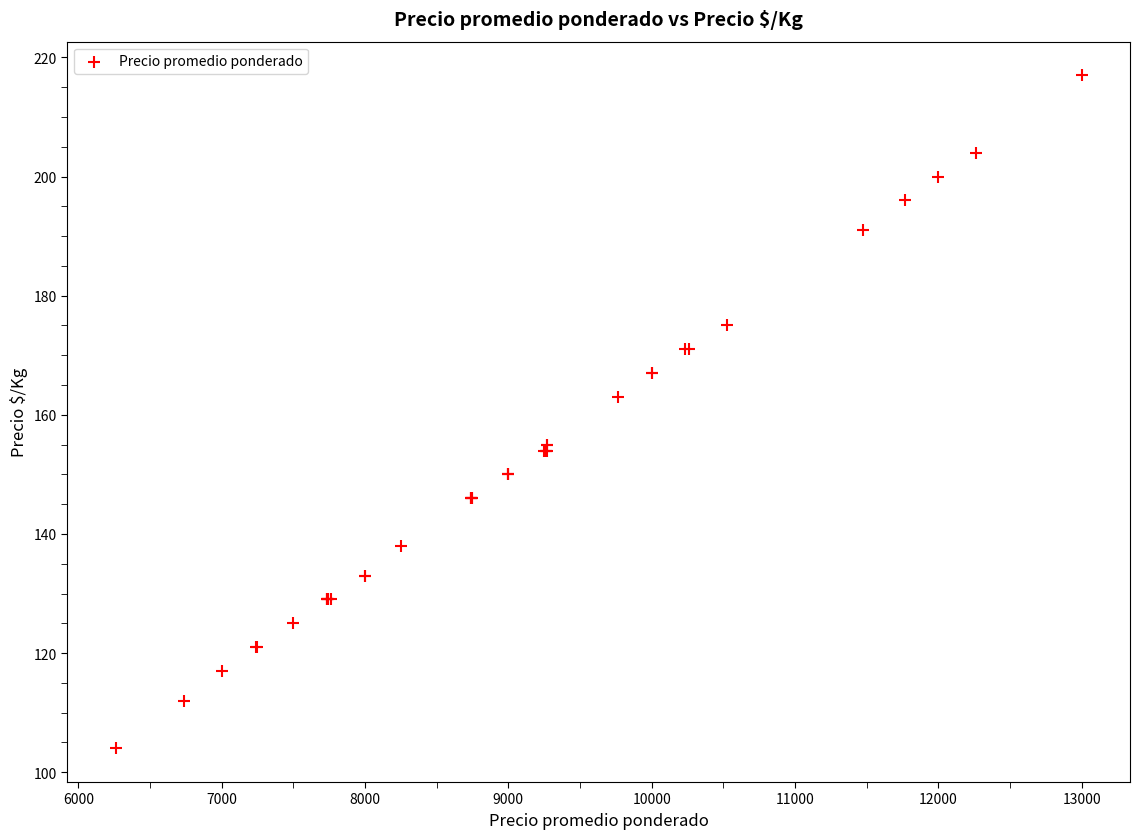

What Y value in the scatter plot is closest to 160?

163